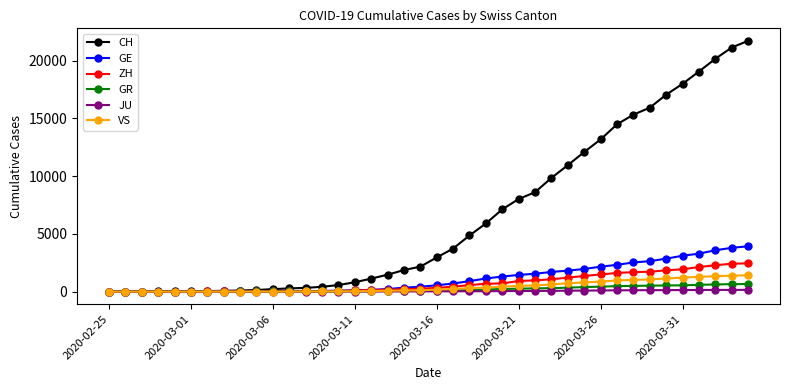

Which series has the widest spread of values?

CH